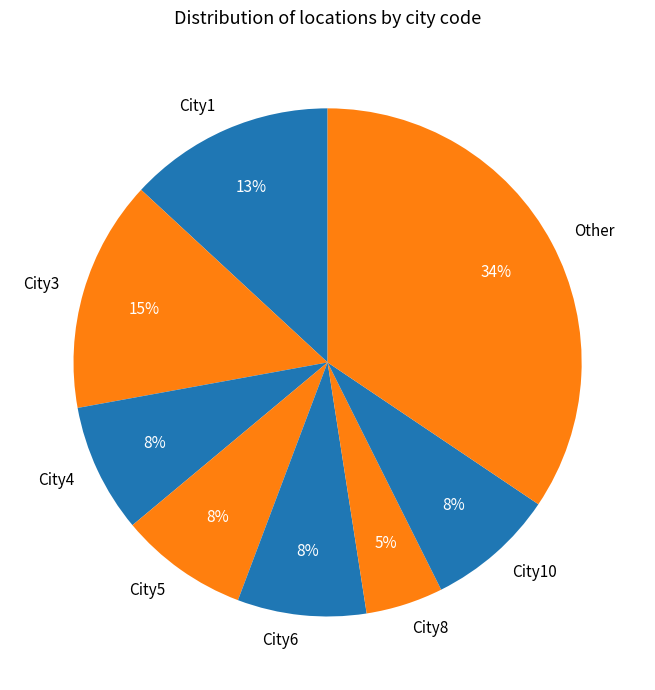

The City3 slice represents 5% of the pie. True or false?

False